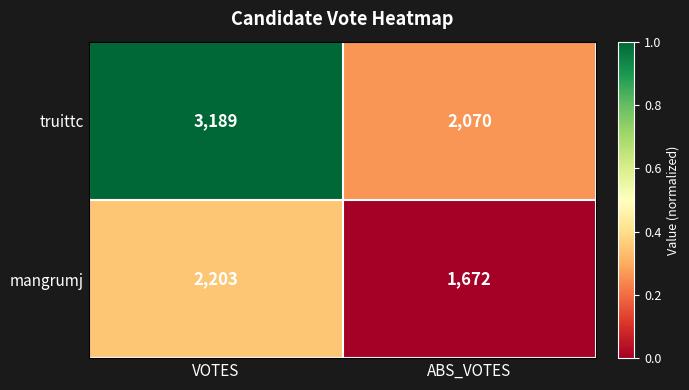

At which category is the sum across all series the highest?

VOTES